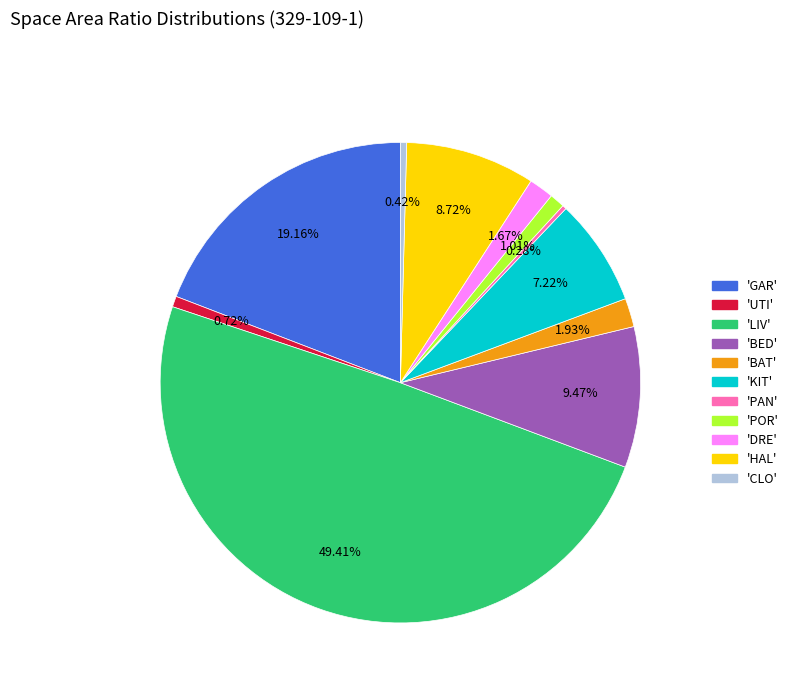

How many slices are in this pie chart?

11